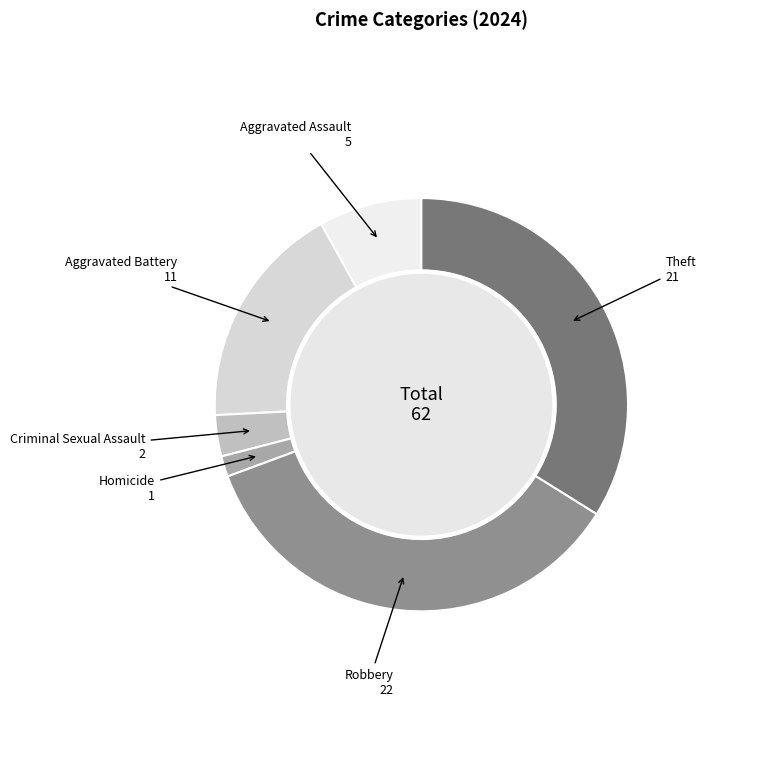

Is there a majority slice in this chart?

No